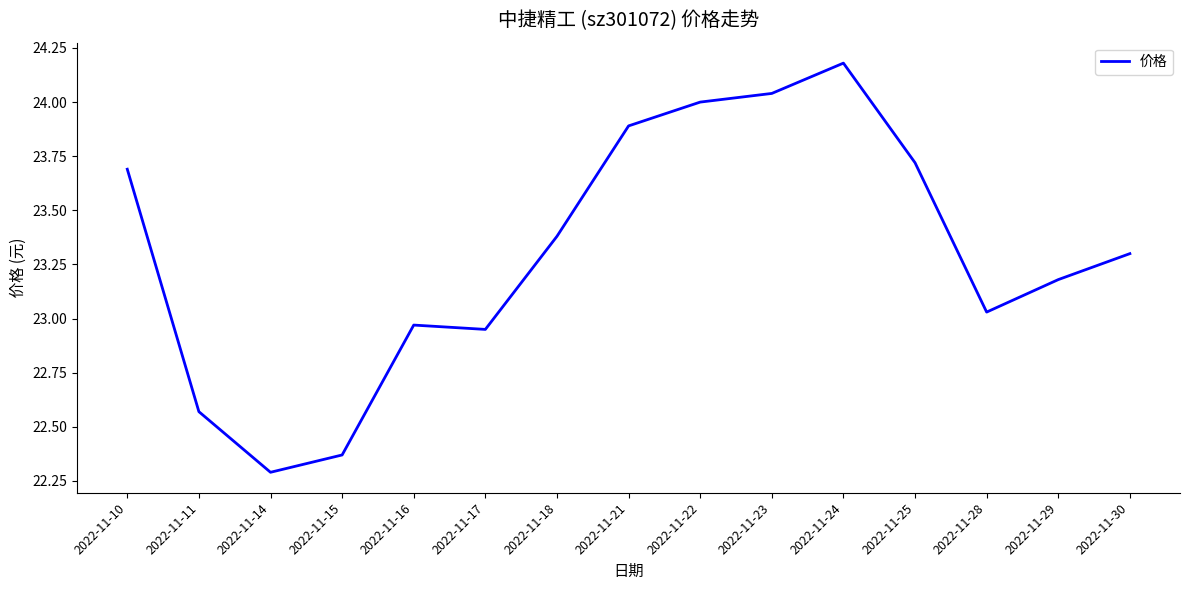

What is the greatest value displayed?

24.2